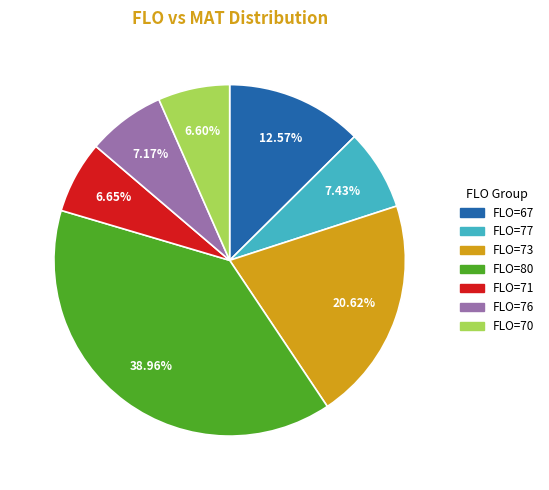

Does any single category account for the majority?

No